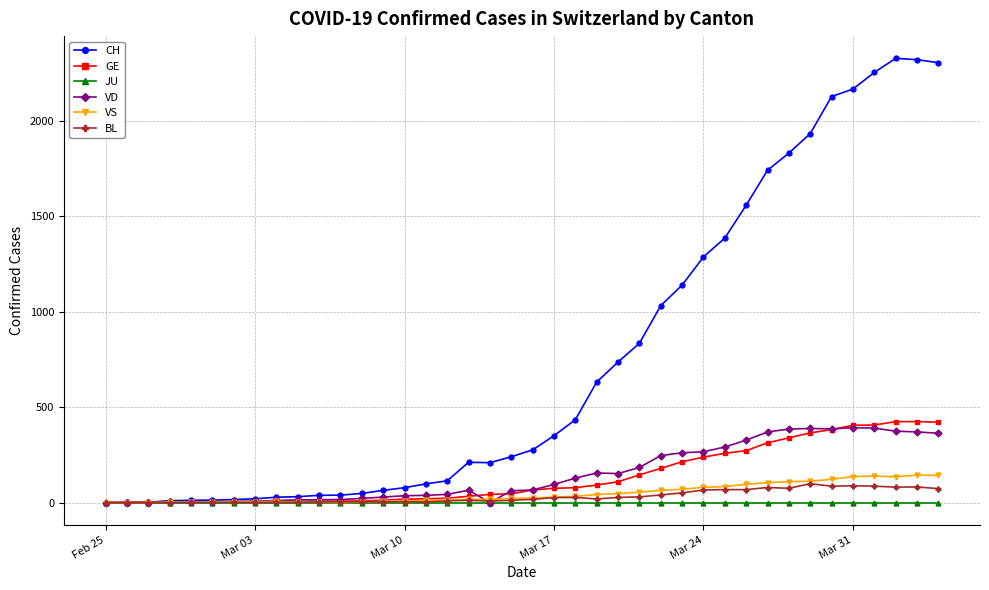

How many distinct data groups are displayed?

6